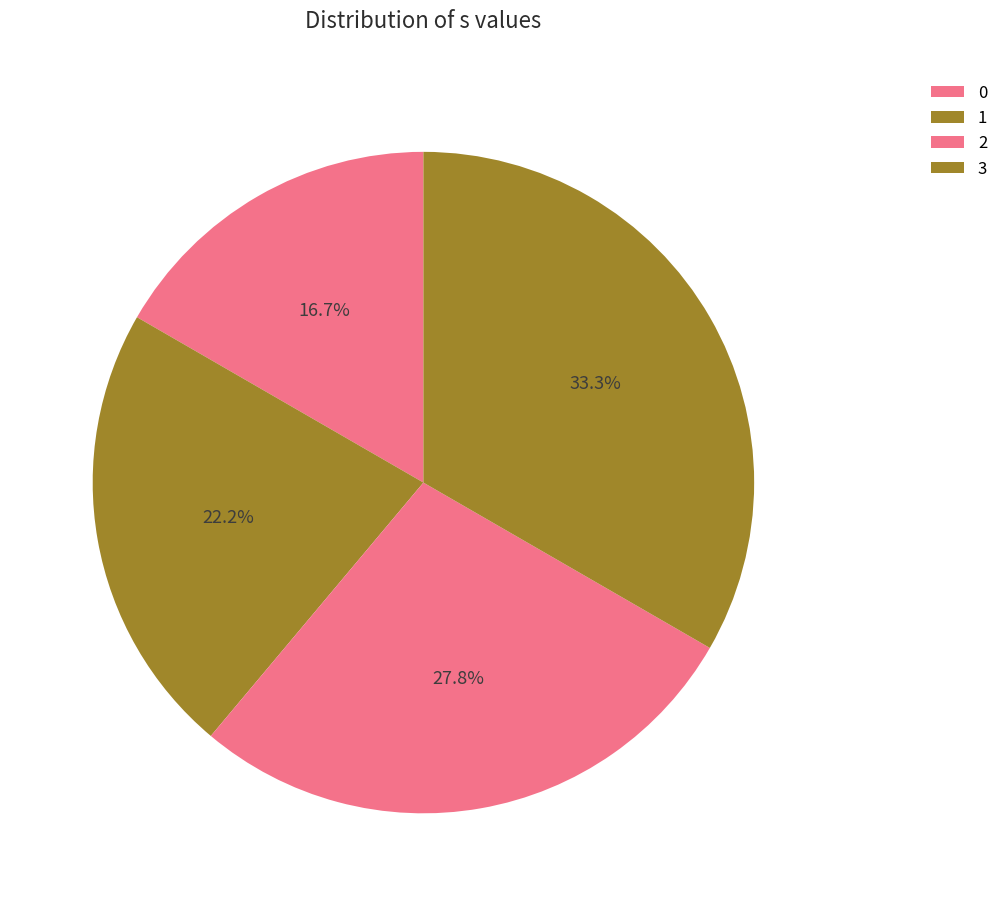

Rank the categories by value from highest to lowest.

3, 2, 1, 0